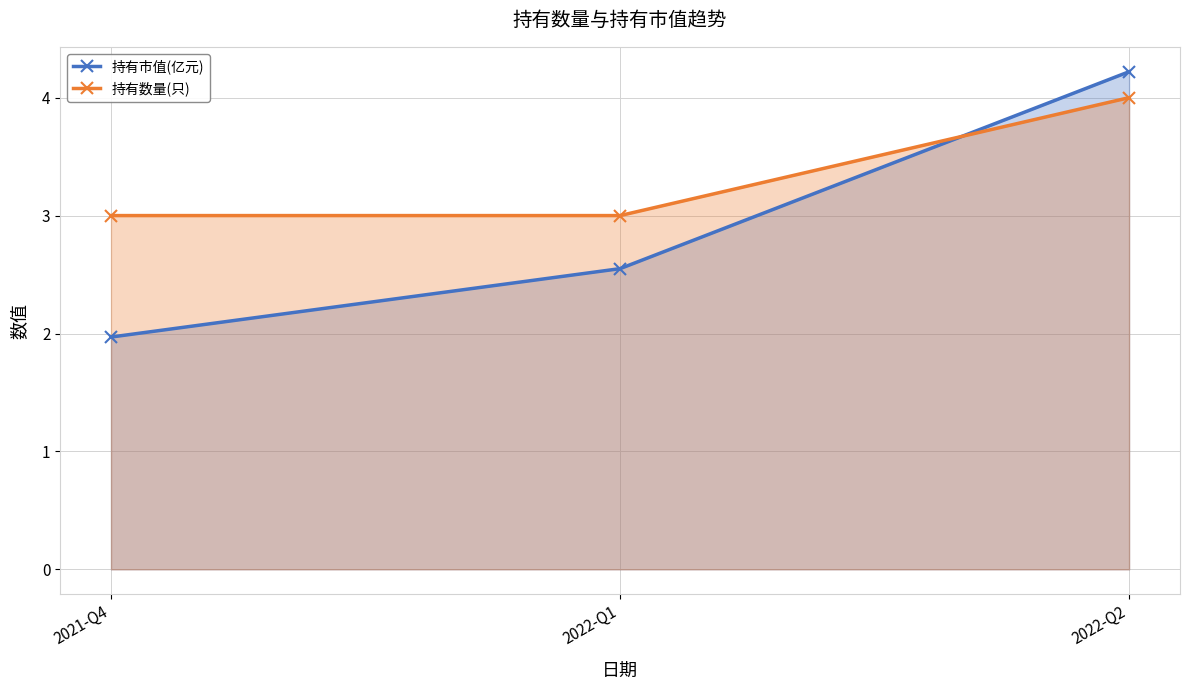

What are all the series names shown in the legend?

持有市值(亿元), 持有数量(只)